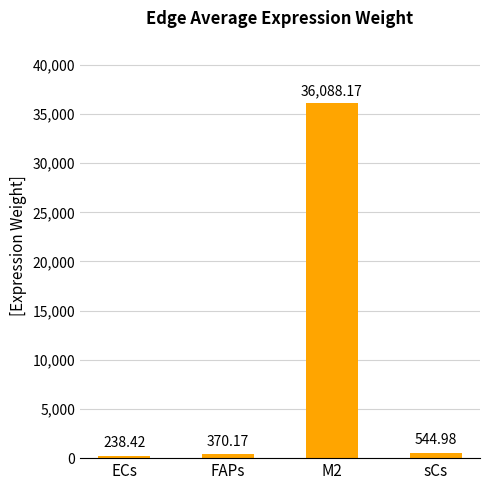

What is the maximum value shown in the chart?

36088.2